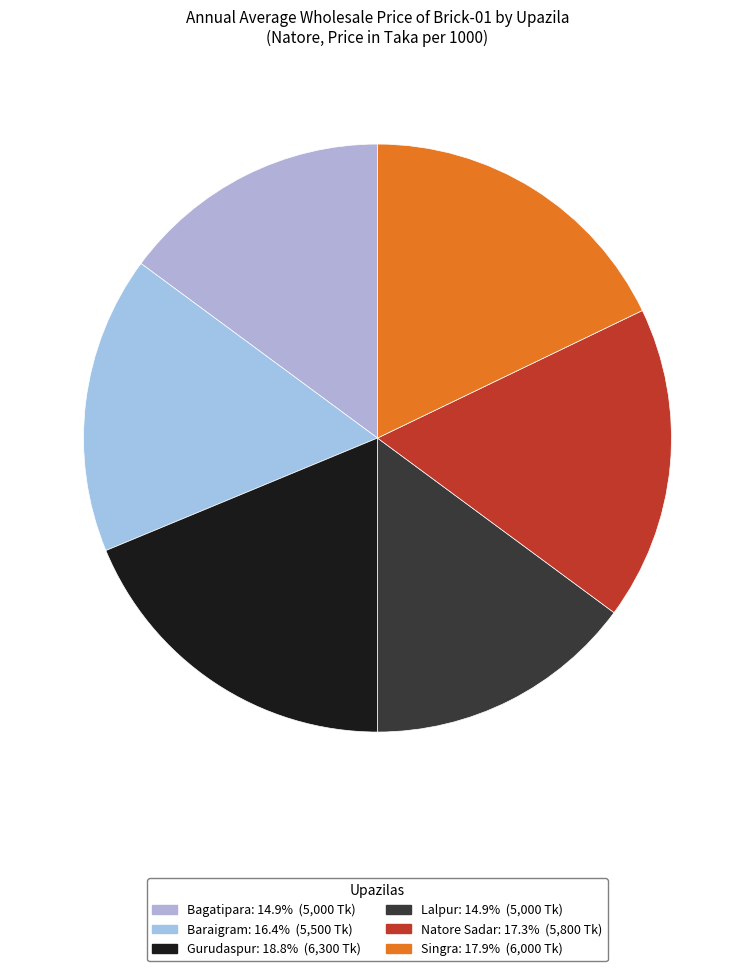

Approximately how many times larger is the value at Lalpur compared to Baraigram?

0.9